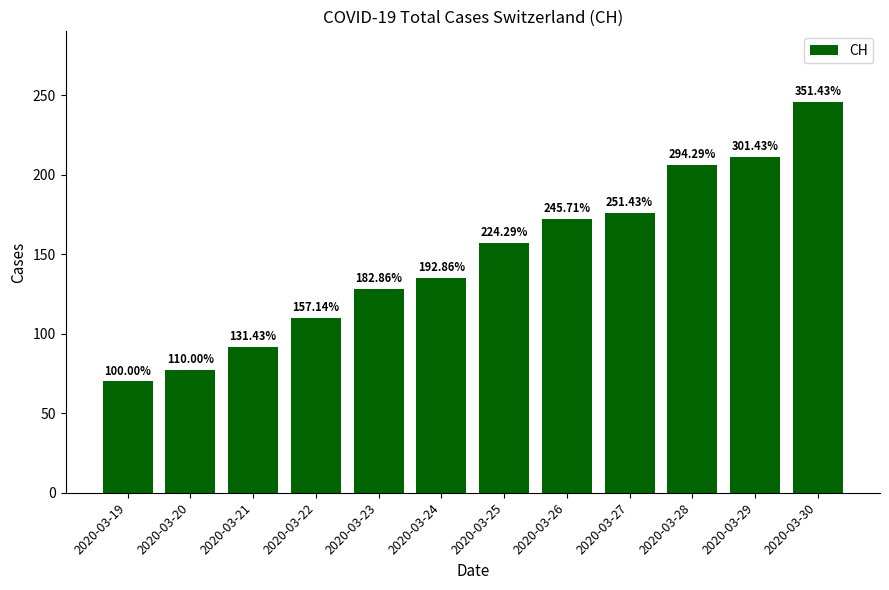

What is the value of the 8th bar from the left?

172